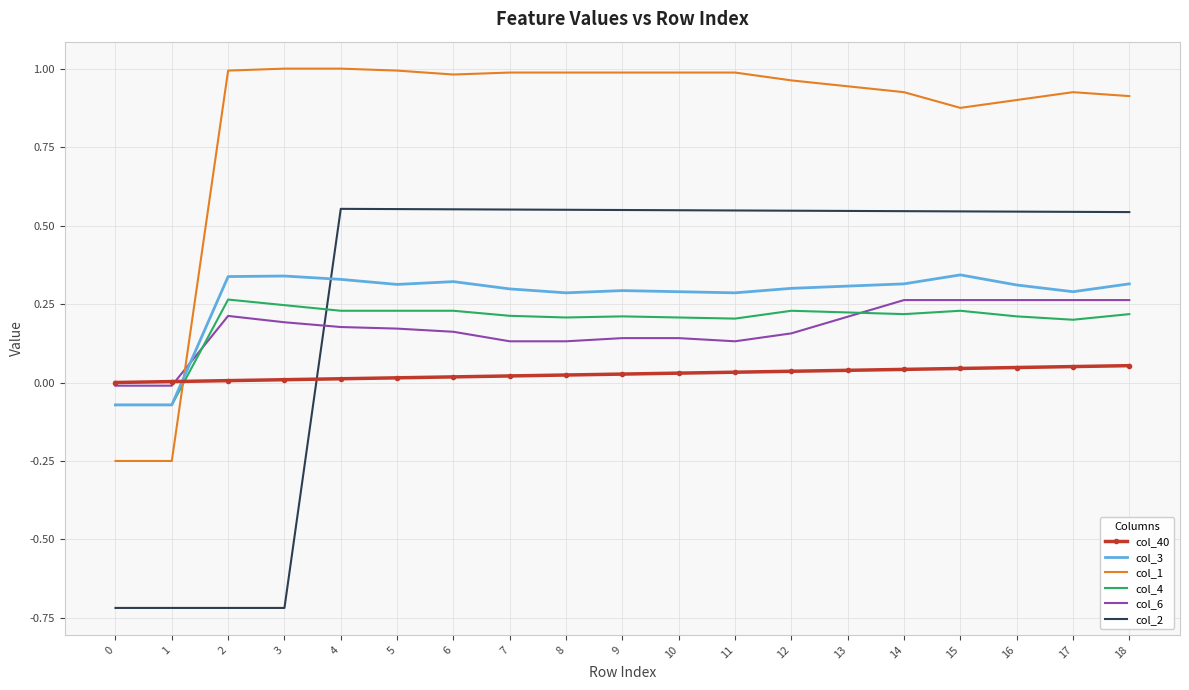

True or false: col_4 has a value of 0.2 at 12.

True